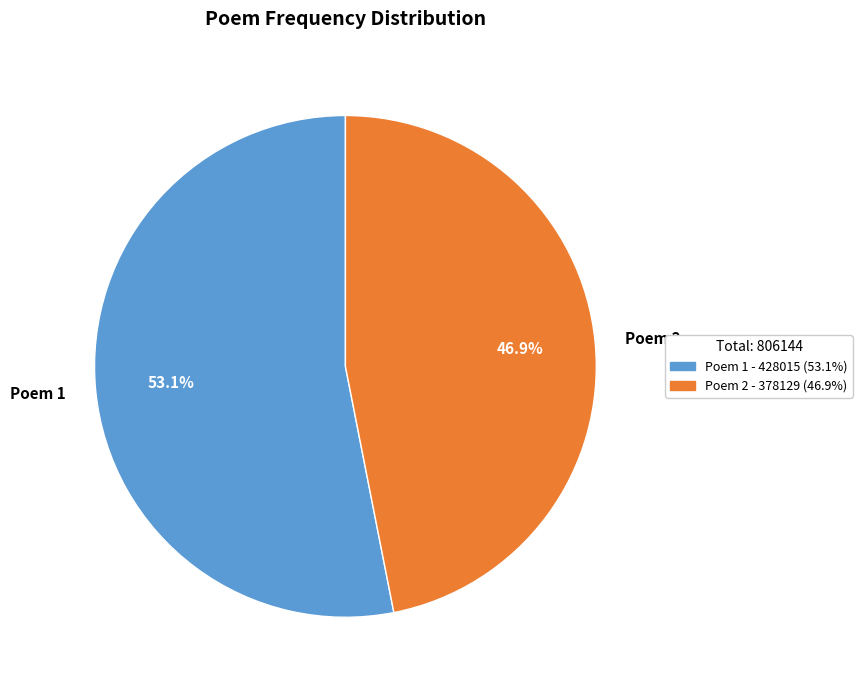

Approximately how many times larger is the value at Poem 2 compared to Poem 1?

0.9